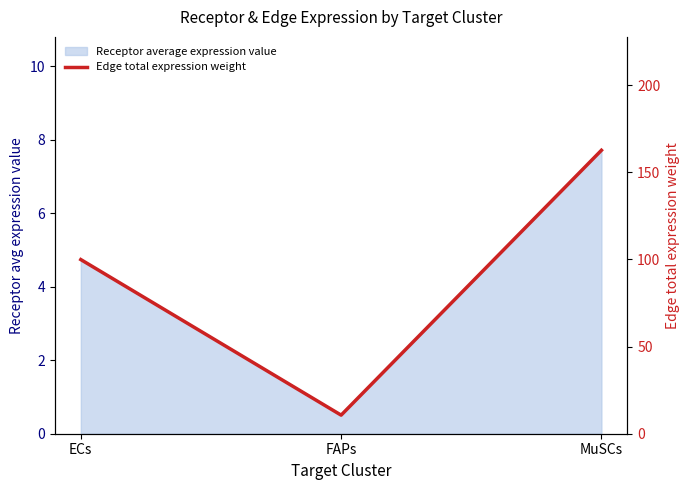

At which label does the data first exceed 99?

ECs